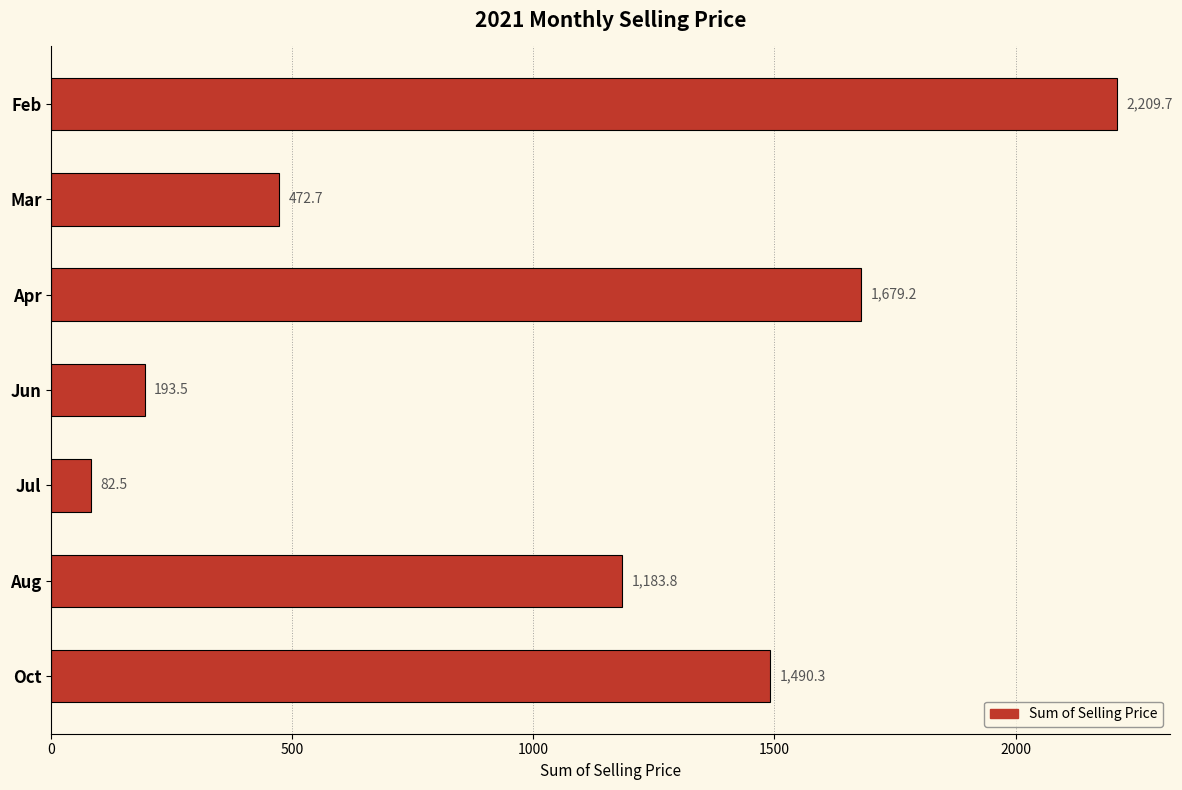

What is the average value?

1044.5